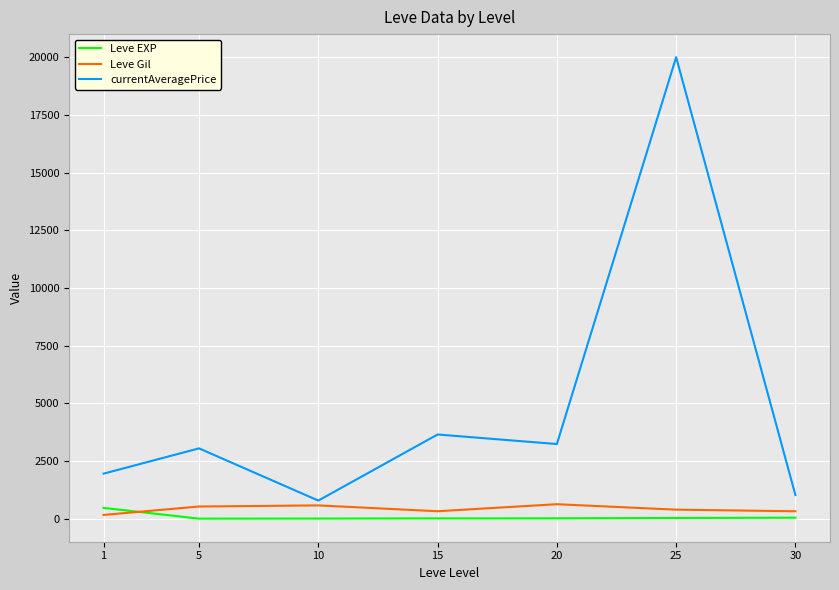

Which series has the largest total across all categories?

currentAveragePrice